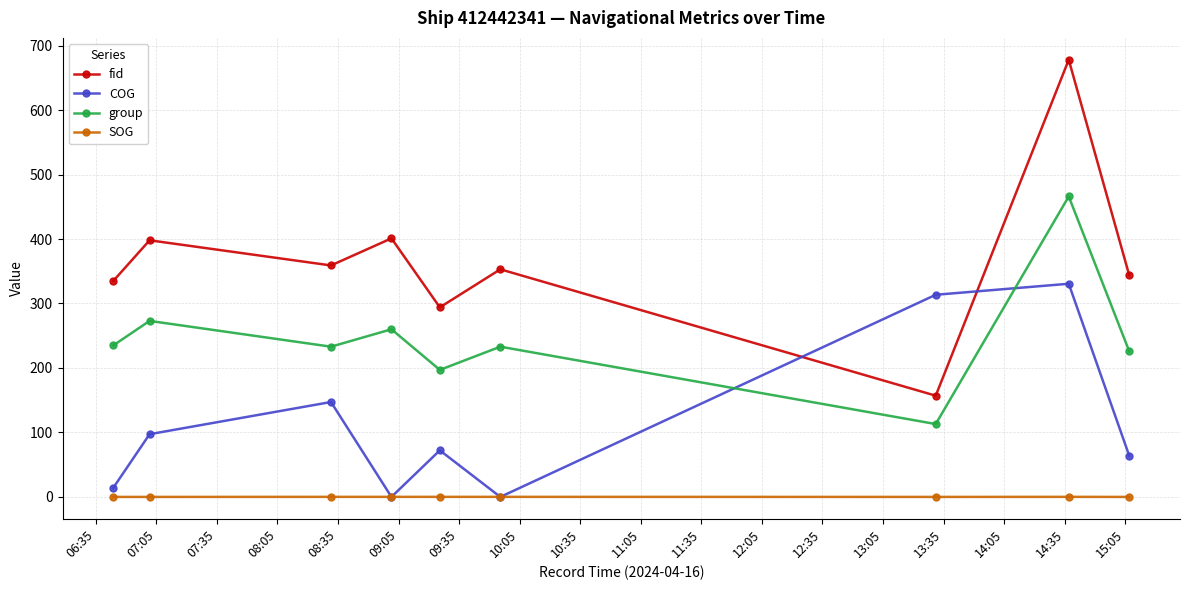

True or false: fid and SOG cross at least once.

False